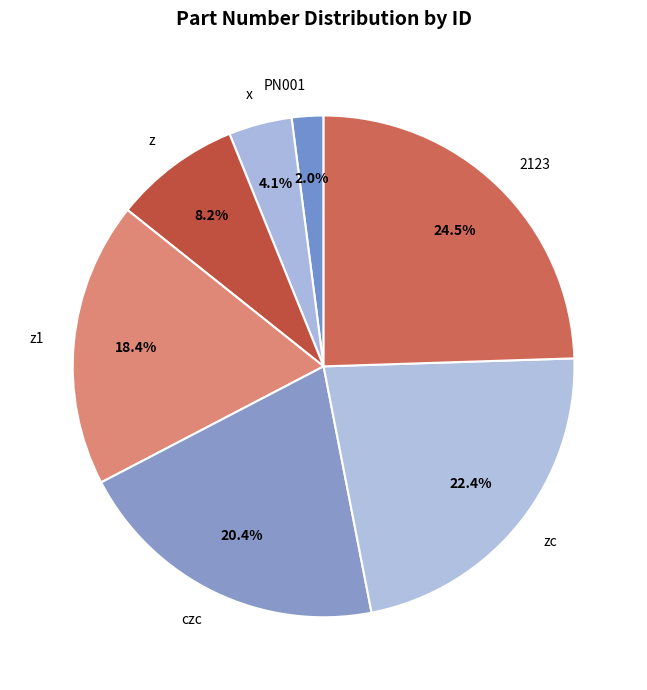

True or false: 2123 accounts for 10% of the total.

False